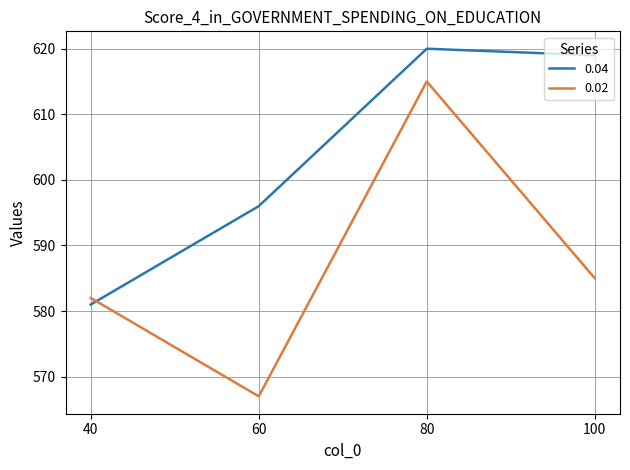

Count the number of categories in the chart.

4